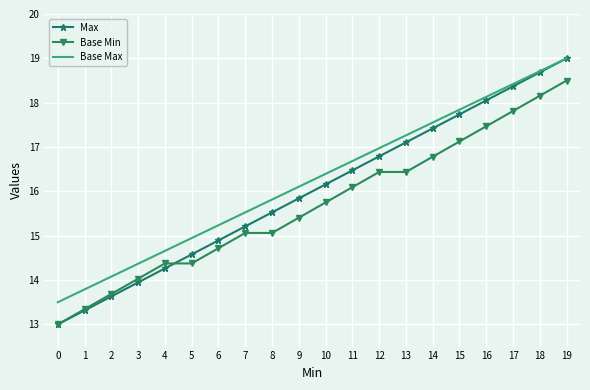

At how many categories does at least one series exceed 13?

20